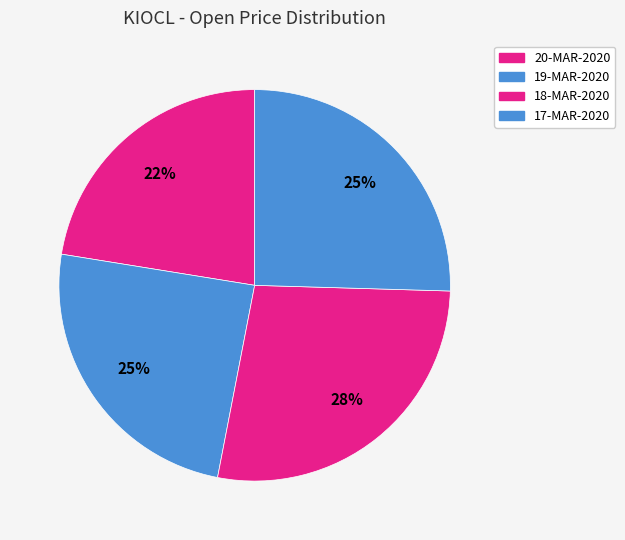

Is there a majority slice in this chart?

No